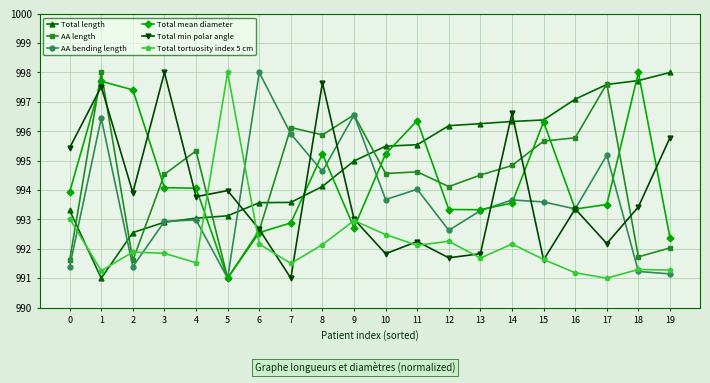

What is the sum of the AA bending length values at 7 and 11?

1989.9